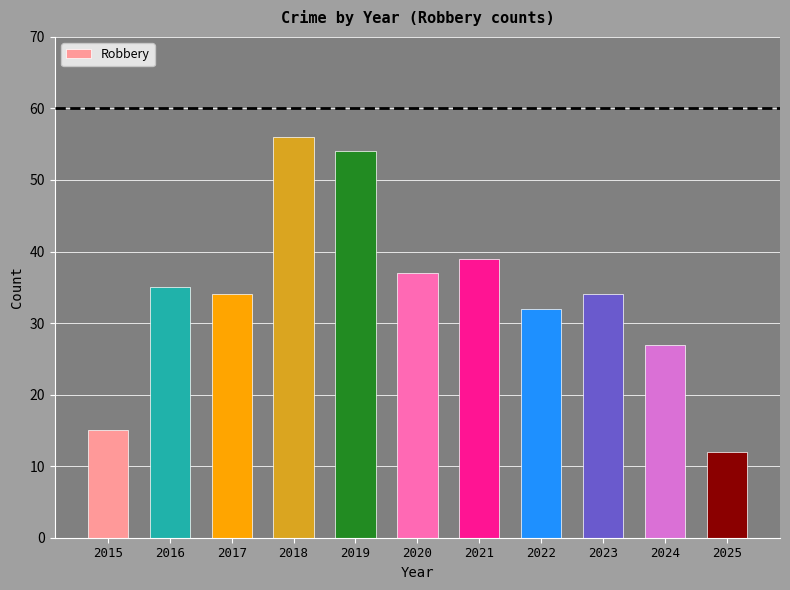

How many data points does each series have?

11